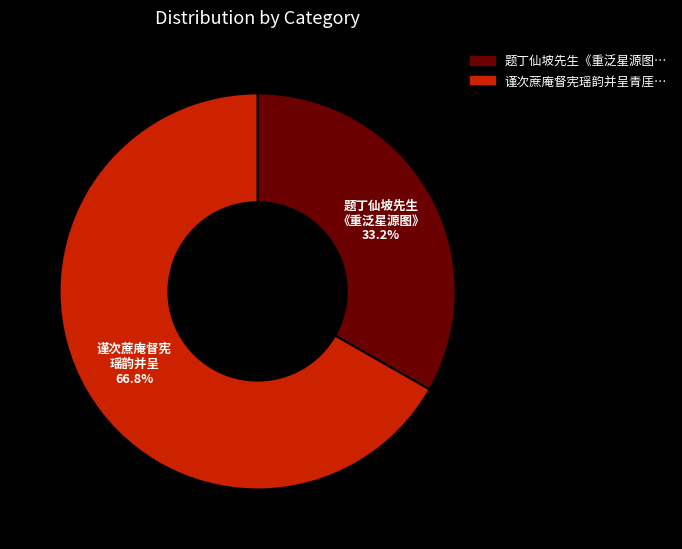

Is there a majority slice in this chart?

Yes